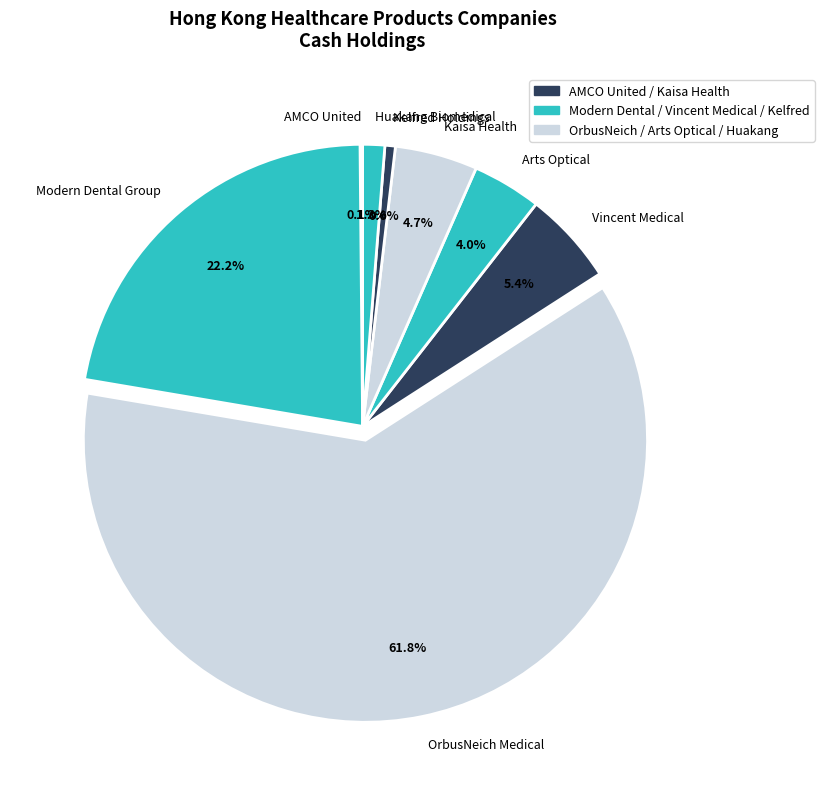

Which slice is the largest?

OrbusNeich Medical